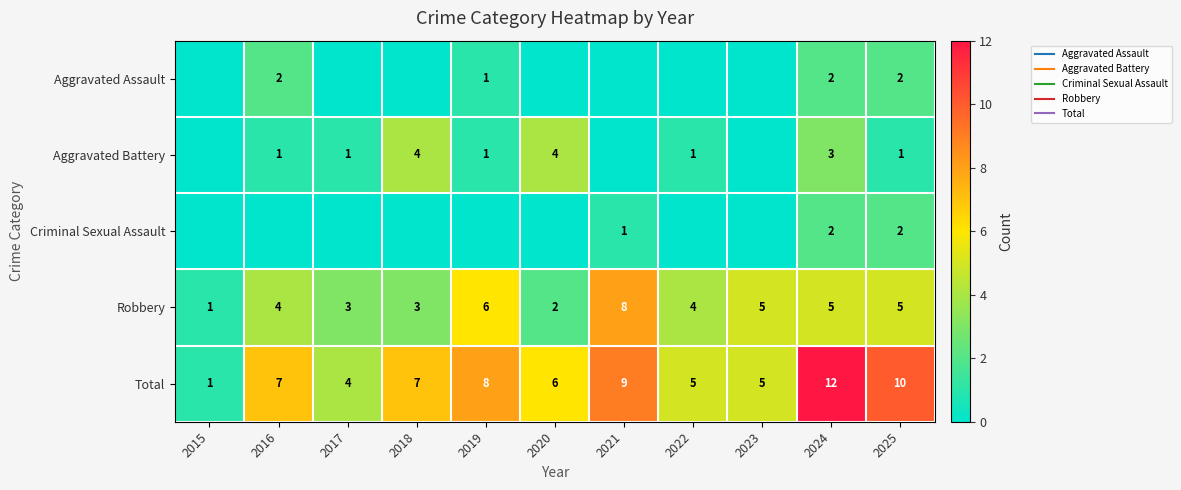

What is the difference between the maximum and minimum values in the Aggravated Assault series?

2